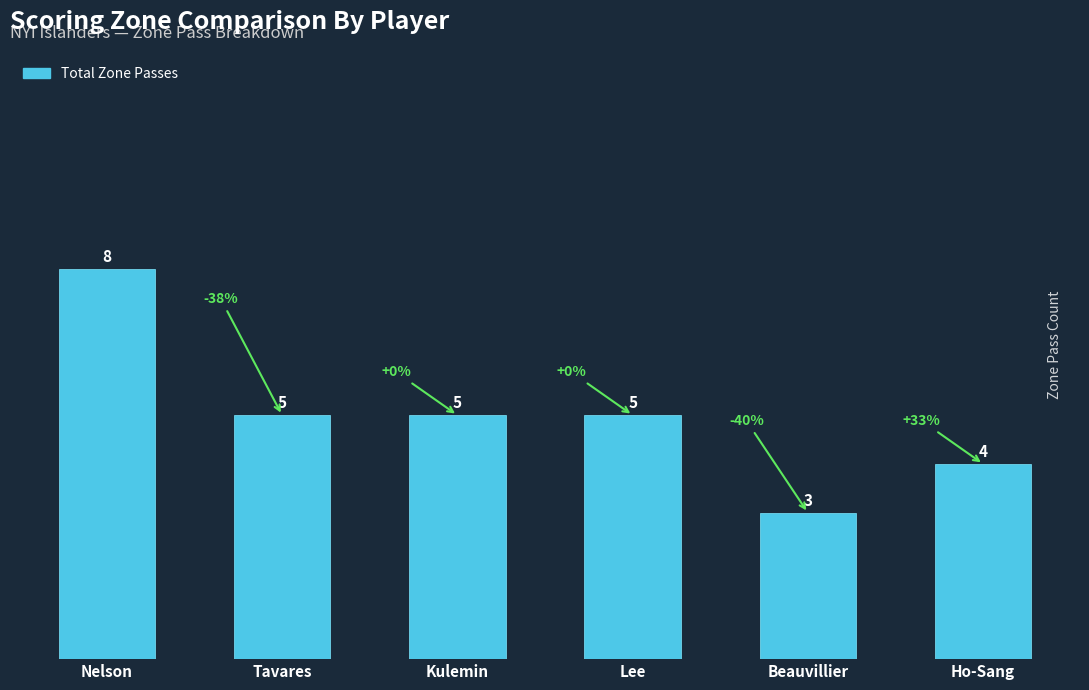

Does the chart contain stacked bars?

No